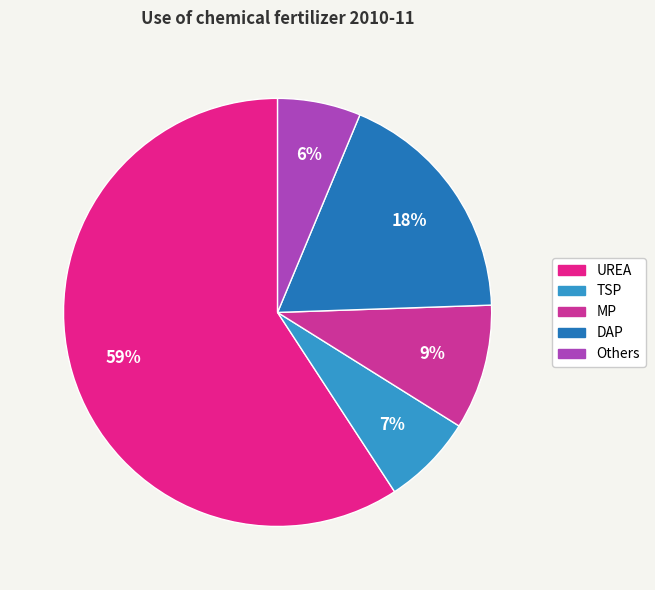

Which has a higher value, Others or MP?

MP